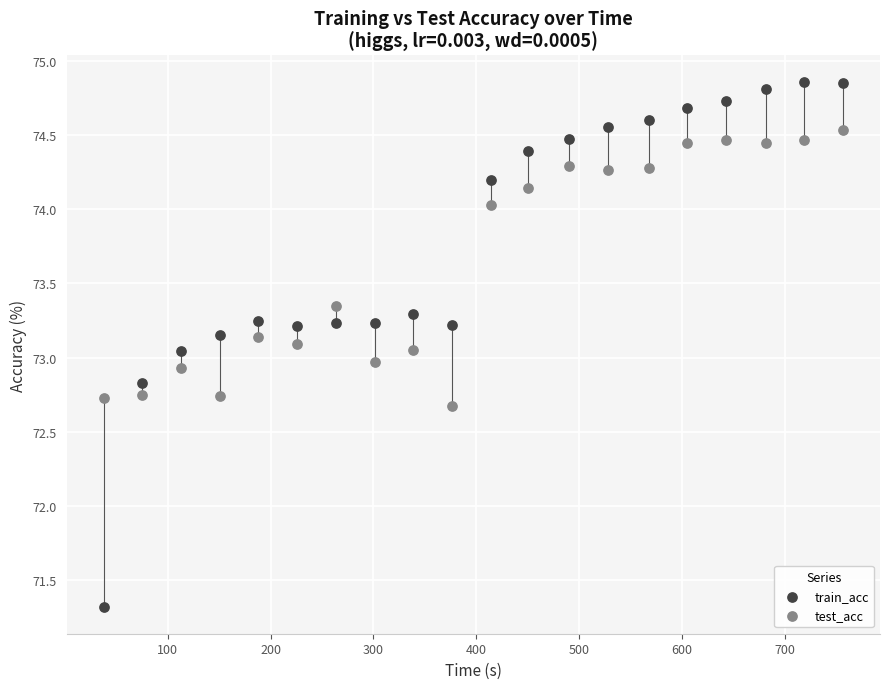

Across all data points, what is the range of Y values (max minus min)?

3.5